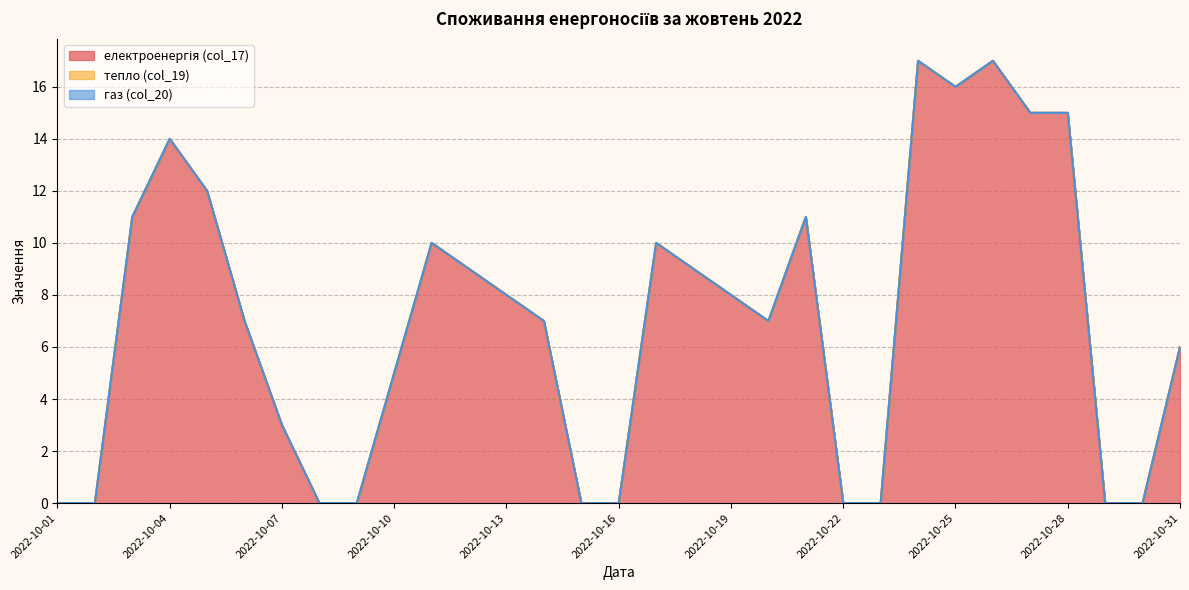

Does the chart display data point markers on the line(s)?

No